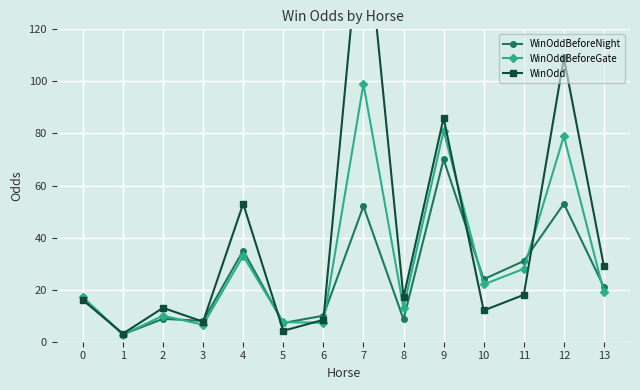

List the series in order of their peak value, lowest first.

WinOddBeforeNight, WinOddBeforeGate, WinOdd